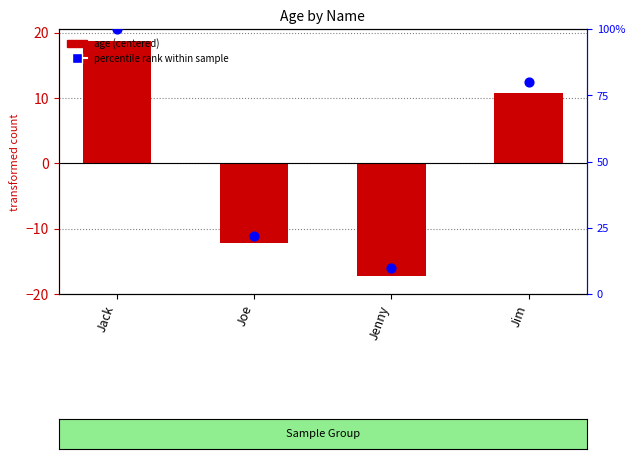

Is the value of percentile rank within sample at Joe greater than the value of age (centered) at Jack?

Yes